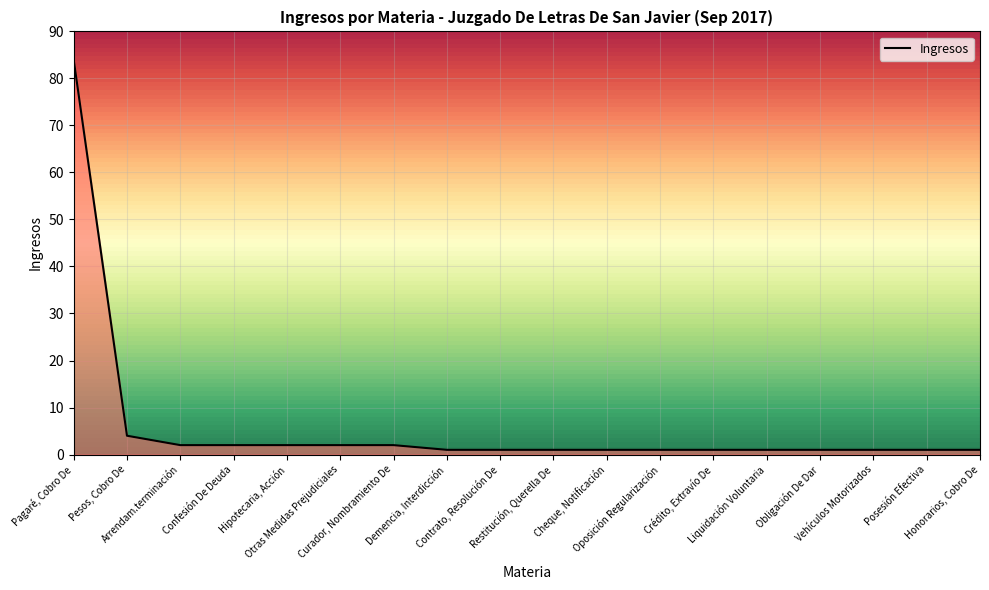

What is the difference between the second highest and minimum values?

3